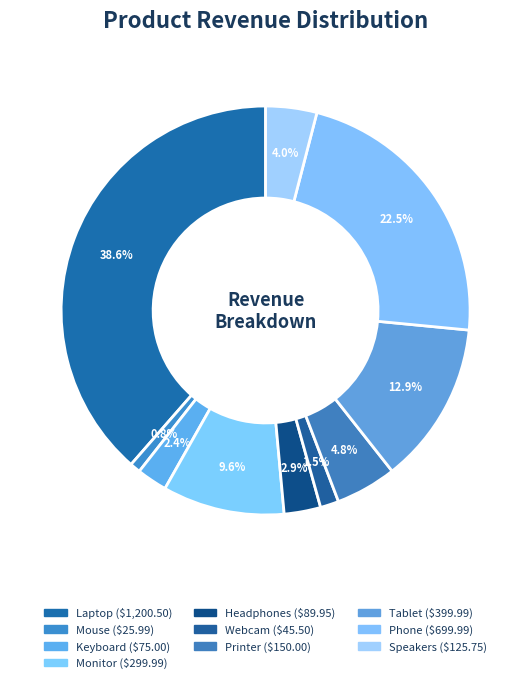

Which category has the smallest portion of the pie?

Mouse